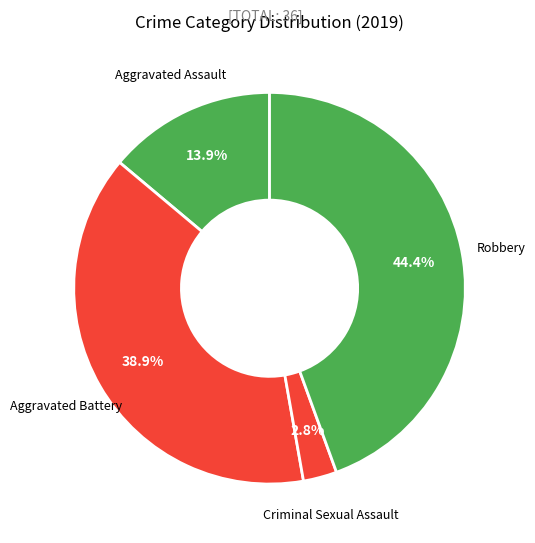

What percentage is the Criminal Sexual Assault slice, to the nearest percent?

3%